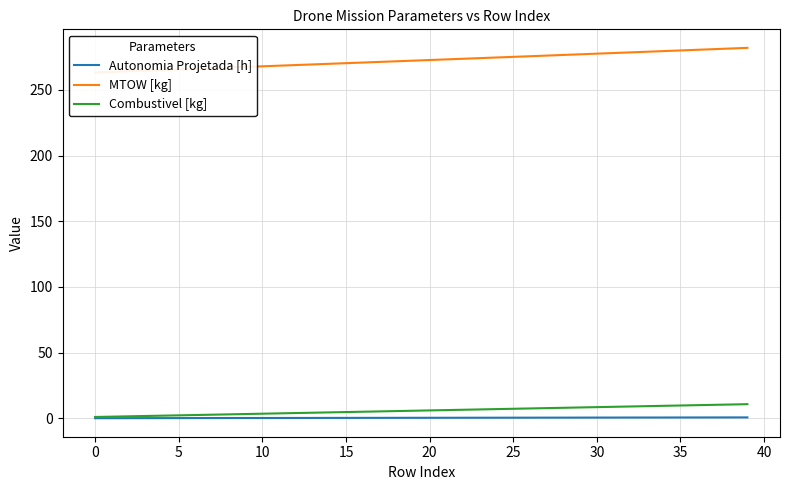

What is the smallest value displayed?

0.1